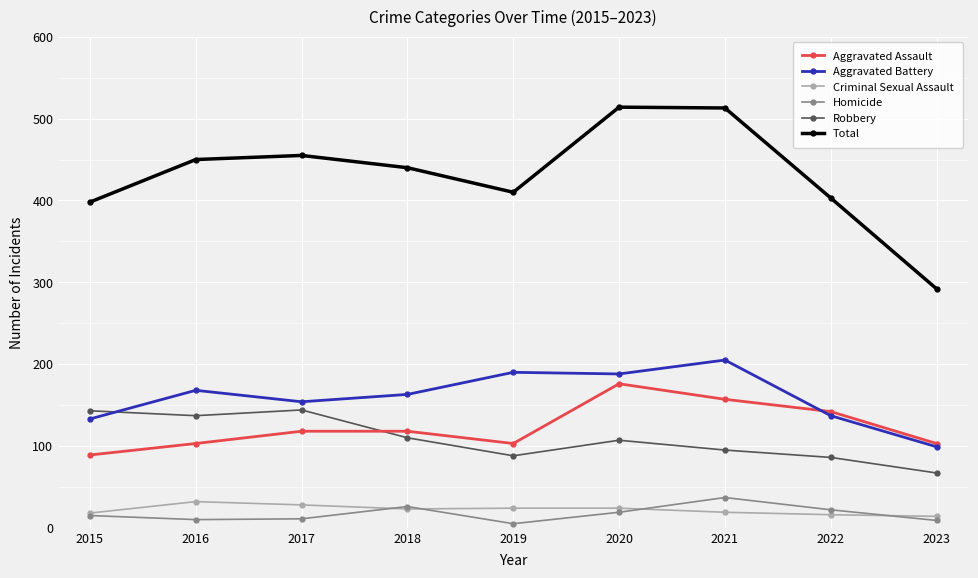

At 2019, list the series in order from largest to smallest.

Total, Aggravated Battery, Aggravated Assault, Robbery, Criminal Sexual Assault, Homicide